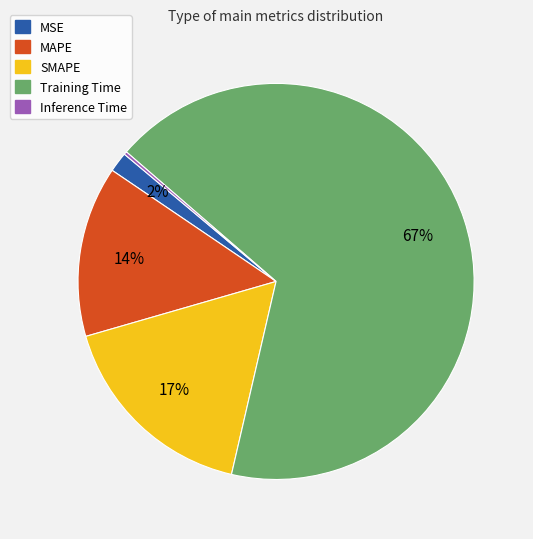

The SMAPE slice represents 9% of the pie. True or false?

False